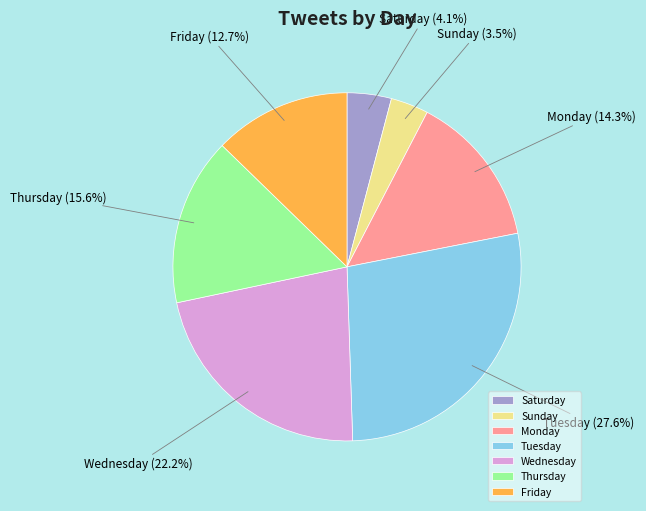

Is Sunday the majority of the pie?

No